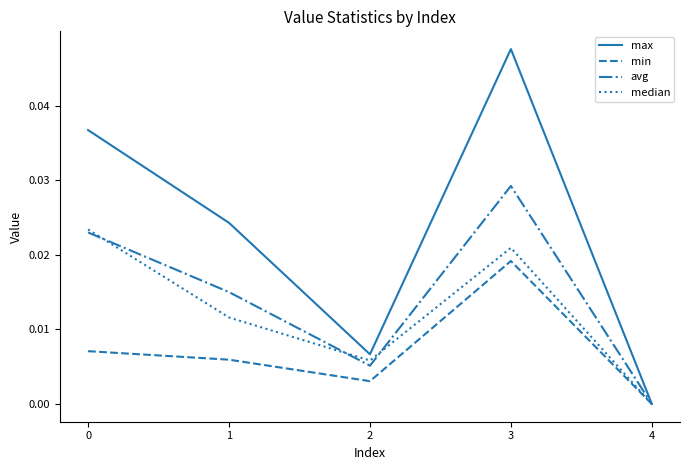

What are all the series names shown in the legend?

max, min, avg, median